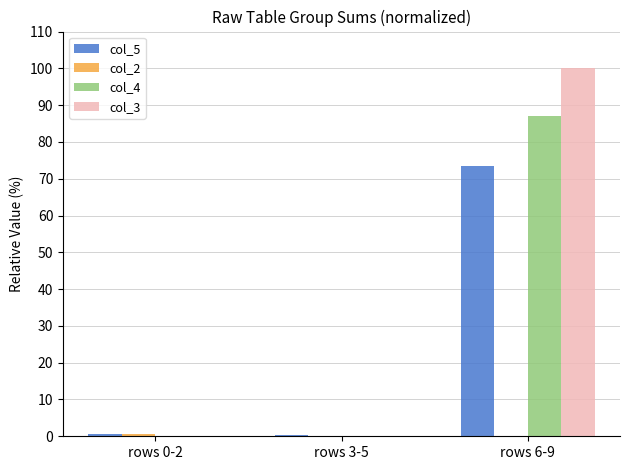

At which category is the sum across all series the highest?

rows 6-9